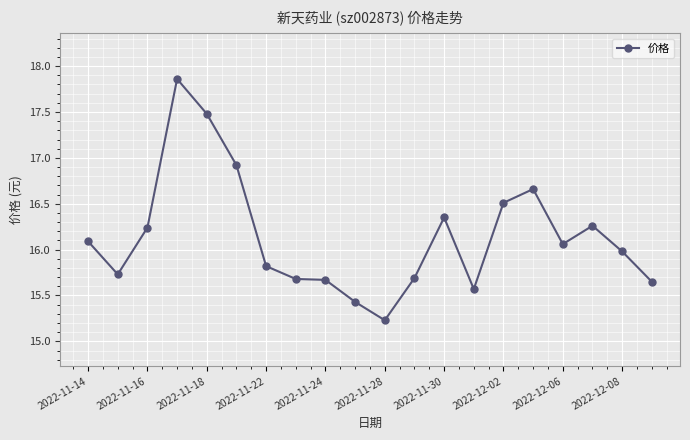

What is the sum of all values?

322.9